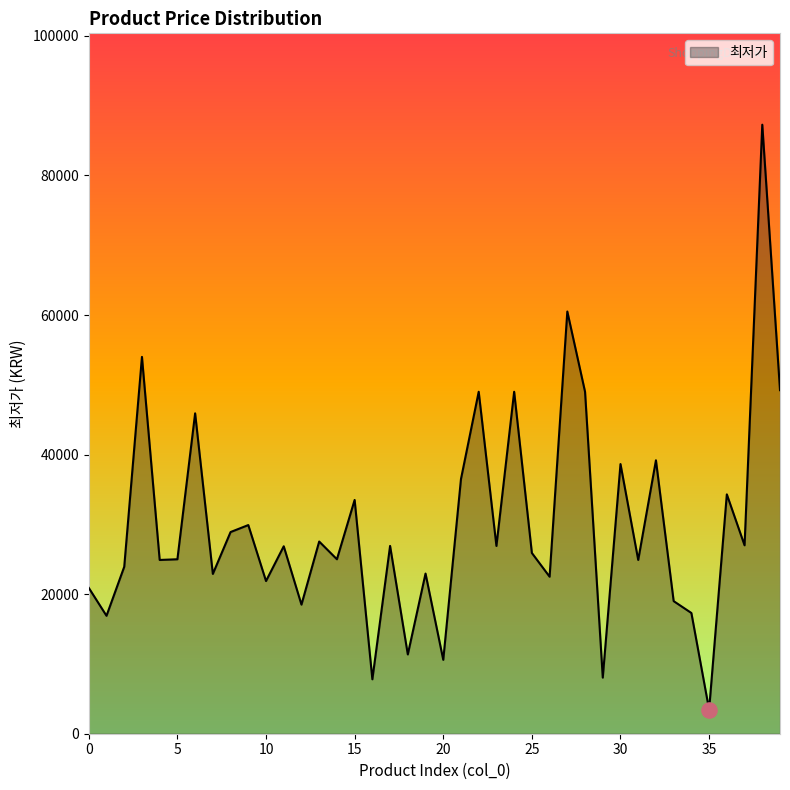

What is the difference between the maximum and minimum values?

83823